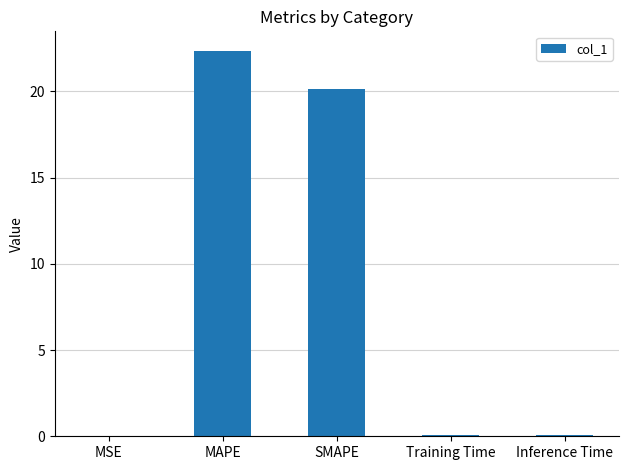

What is the approximate value at Inference Time?

0.1